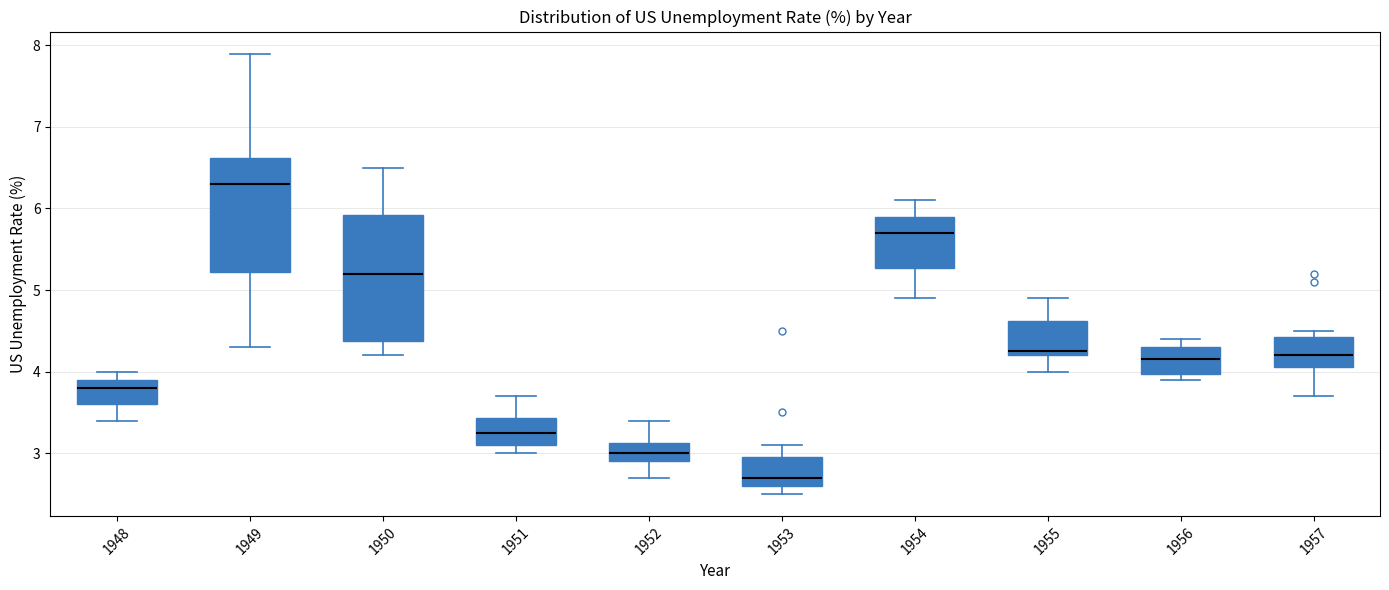

Where is the lower edge of the box at x = 1951 on the y-axis? The values are not printed on the chart, so give them approximately, as read against the axis.

3.1